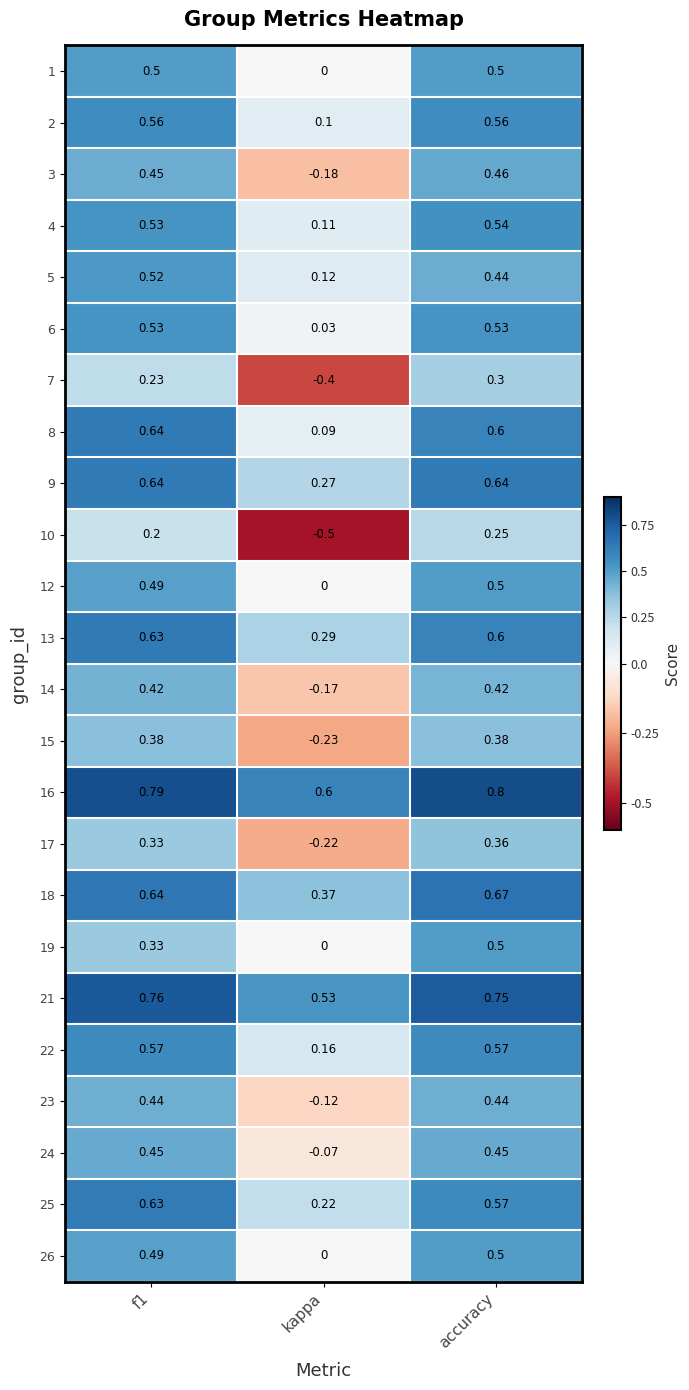

How many series are shown in this chart?

24